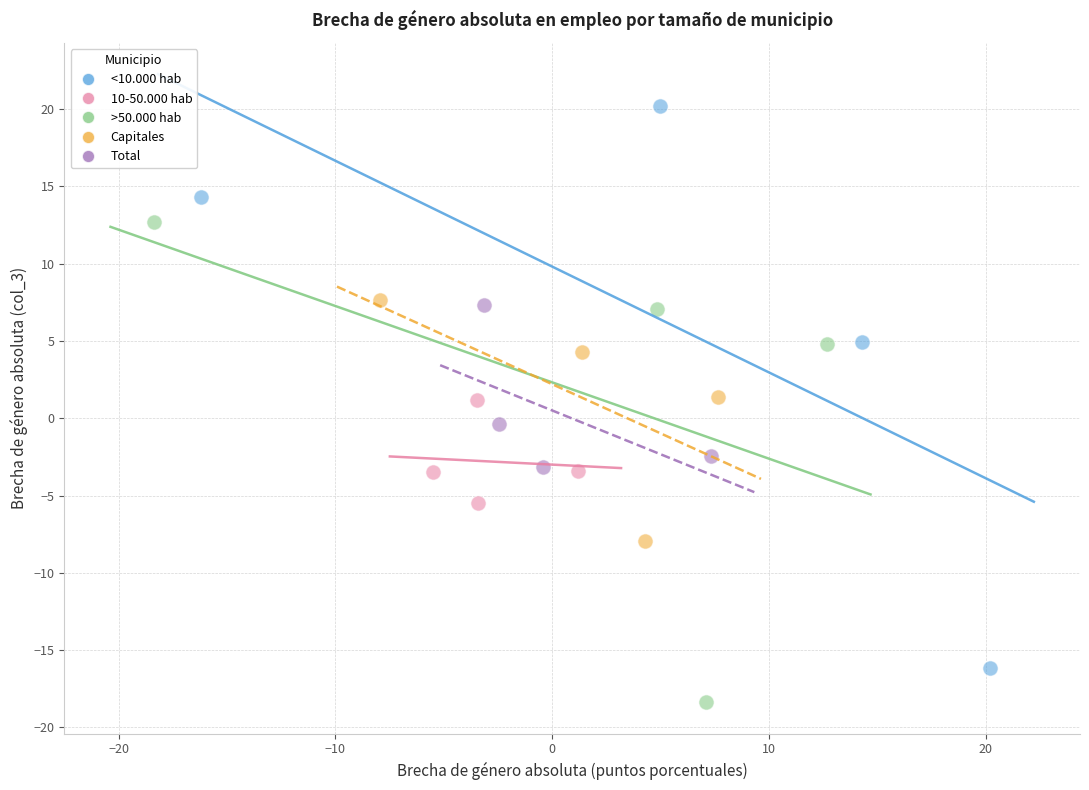

Which series has the largest Y range (max minus min)?

<10.000 hab